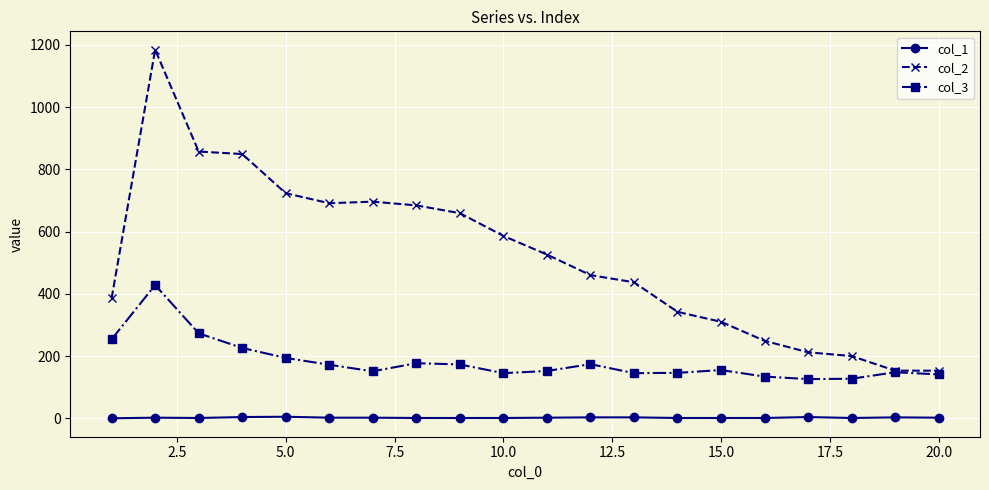

Which series has the largest total across all categories?

col_2